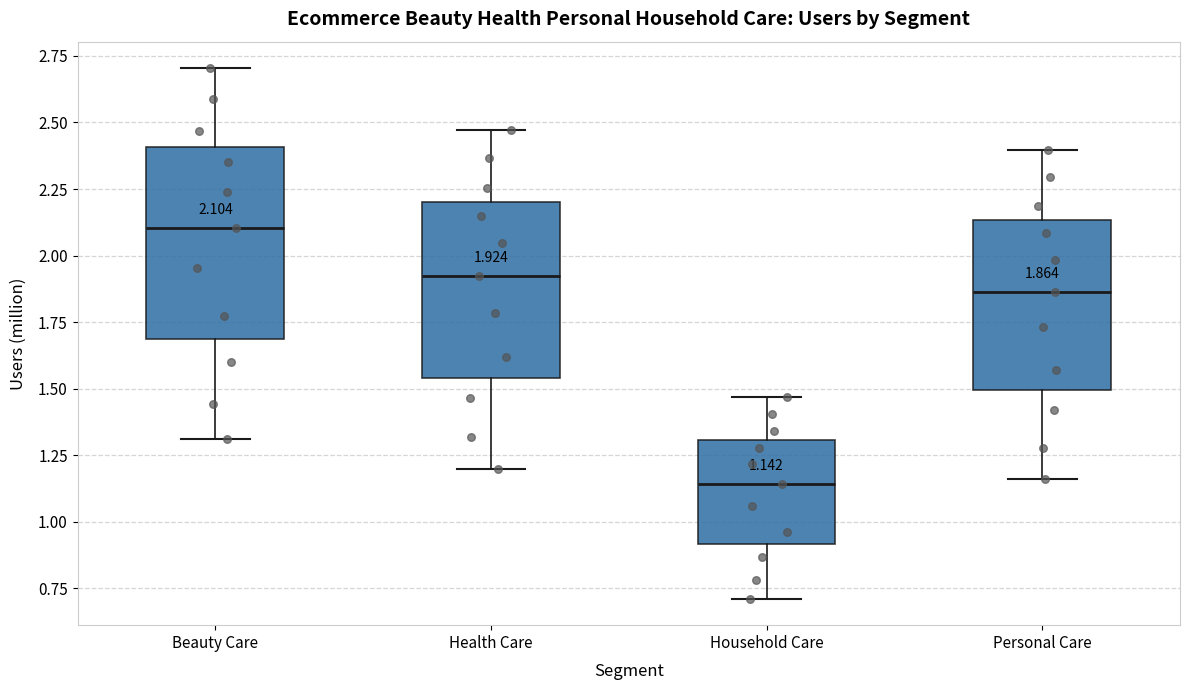

Which box's median line is the highest?

Beauty Care